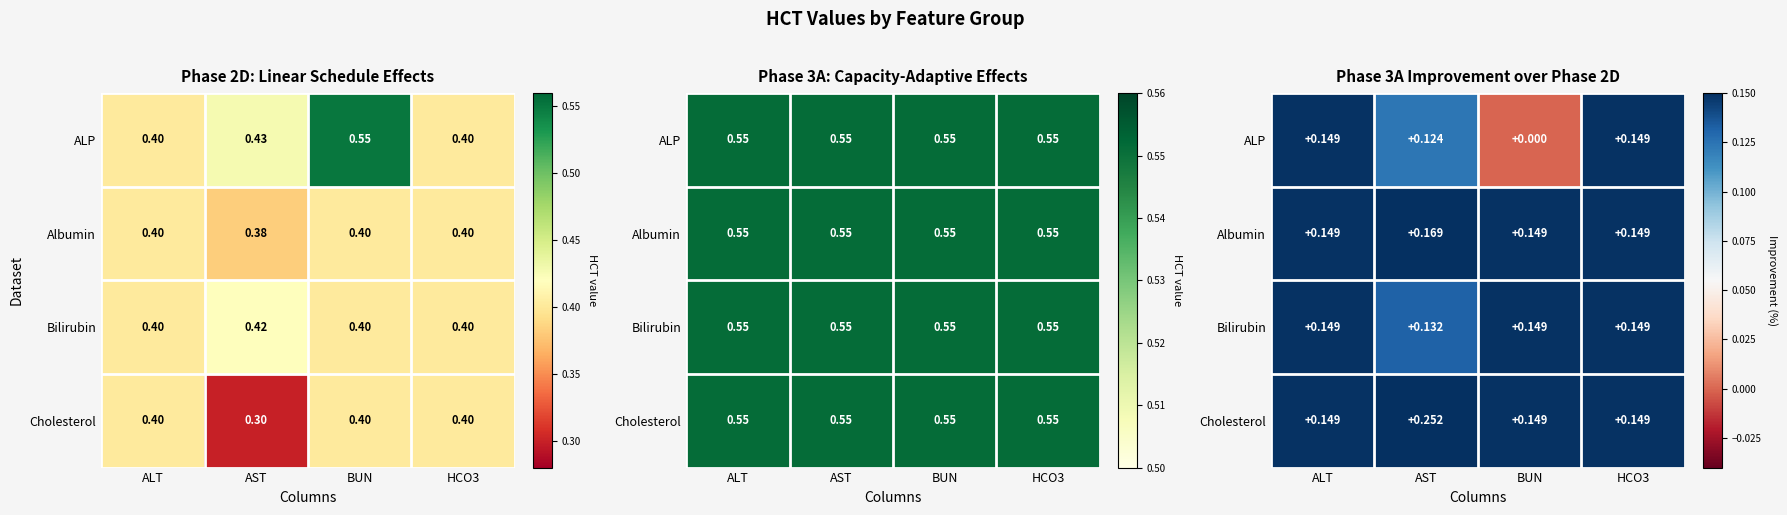

What is the total value across all series at HCO3?

0.6